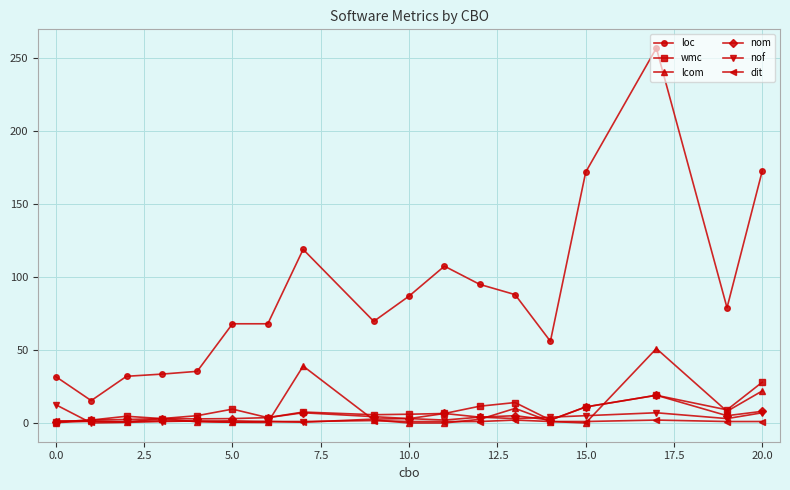

True or false: dit has more than 1 points higher than both neighbors.

True